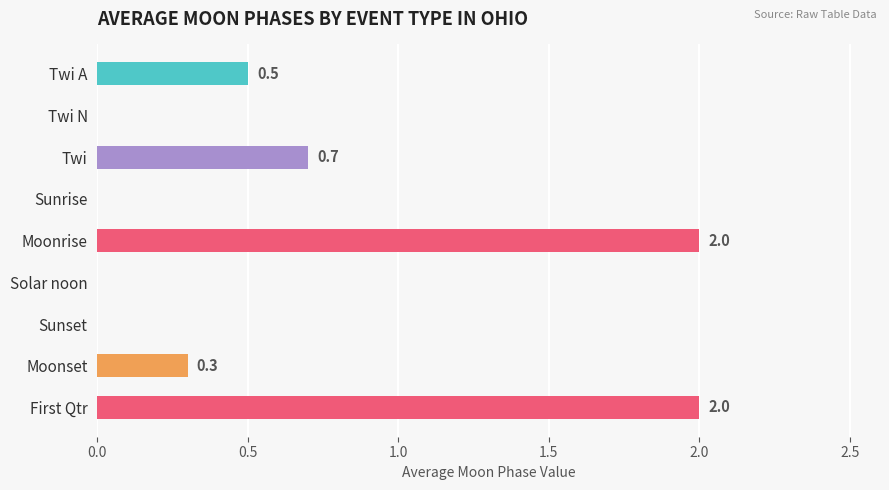

The value at Solar noon is 0.0. True or false?

True